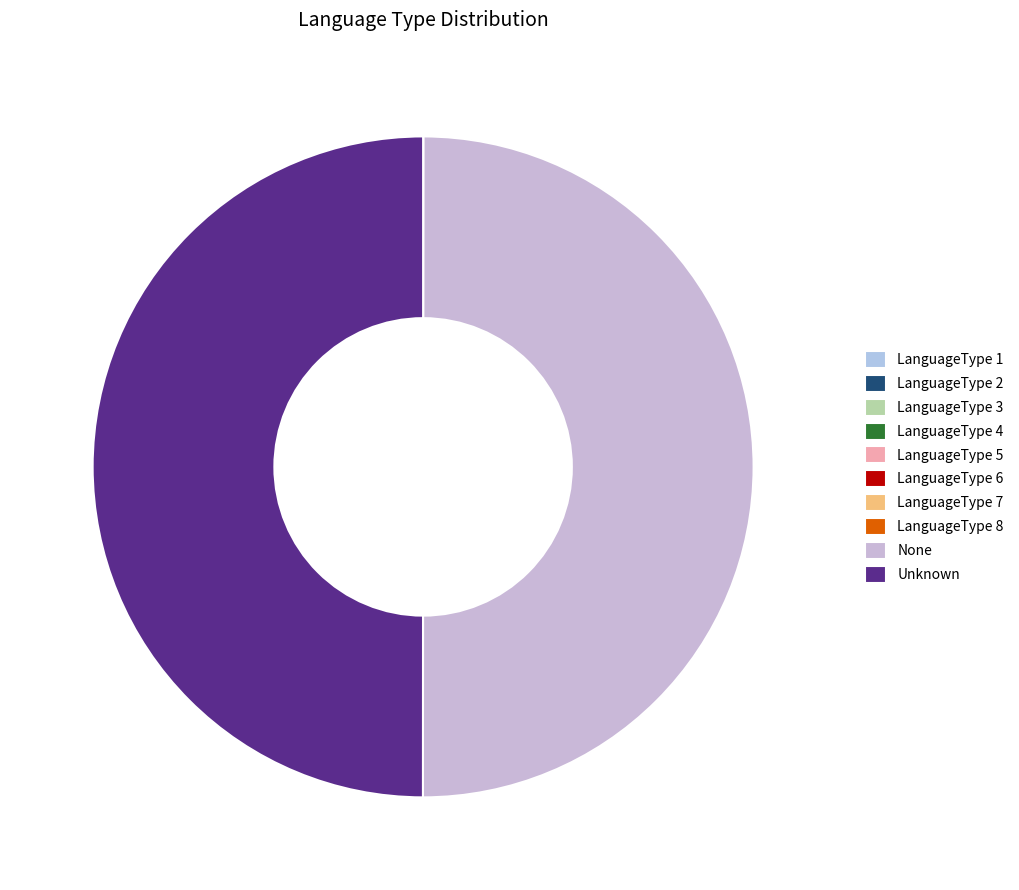

Approximately how many times larger is the value at LanguageType 5 compared to LanguageType 7?

0.7